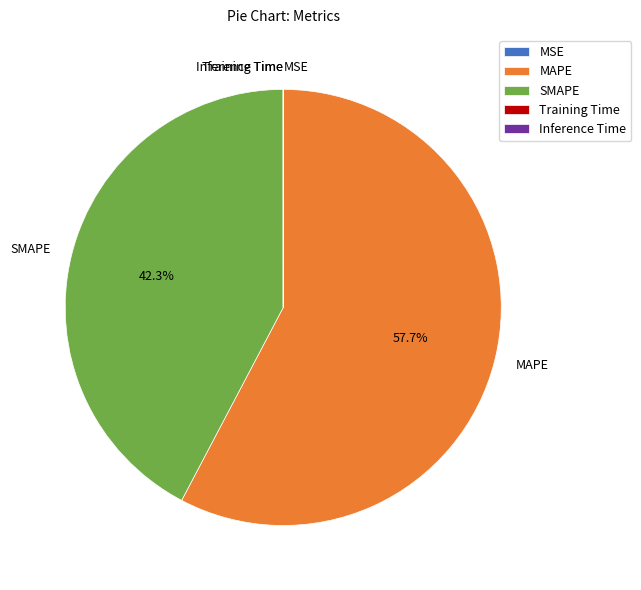

Is there any slice that represents more than half of the pie?

Yes